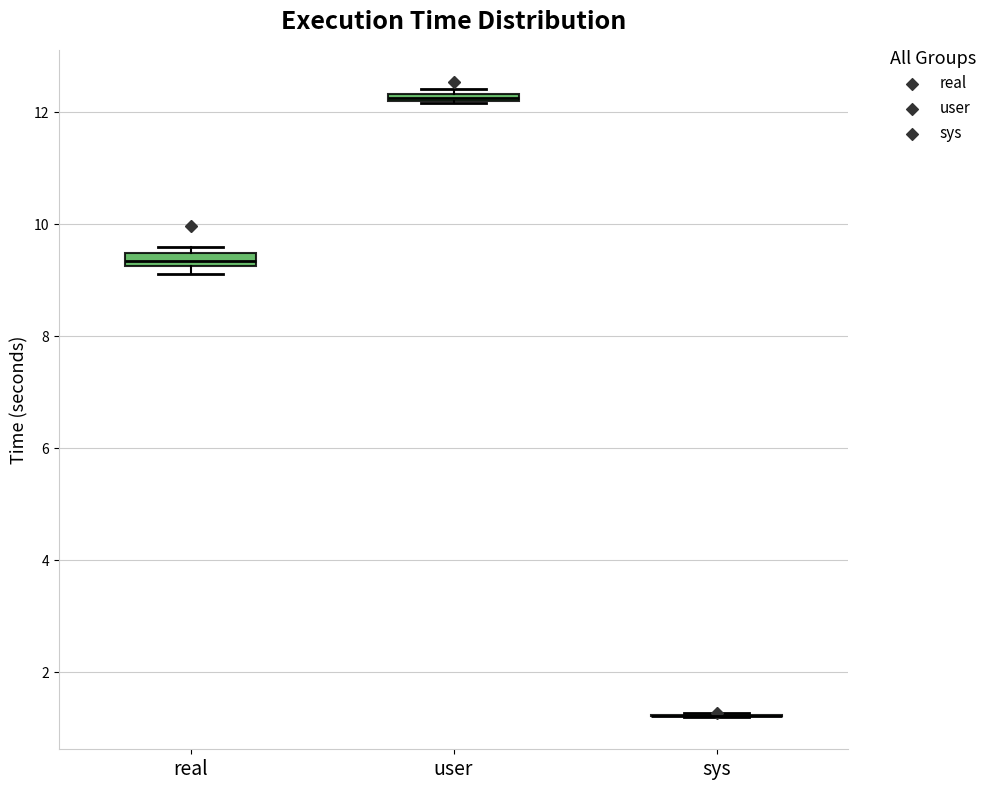

Where is the upper edge of the box for real on the y-axis? The values are not printed on the chart, so give them approximately, as read against the axis.

9.4